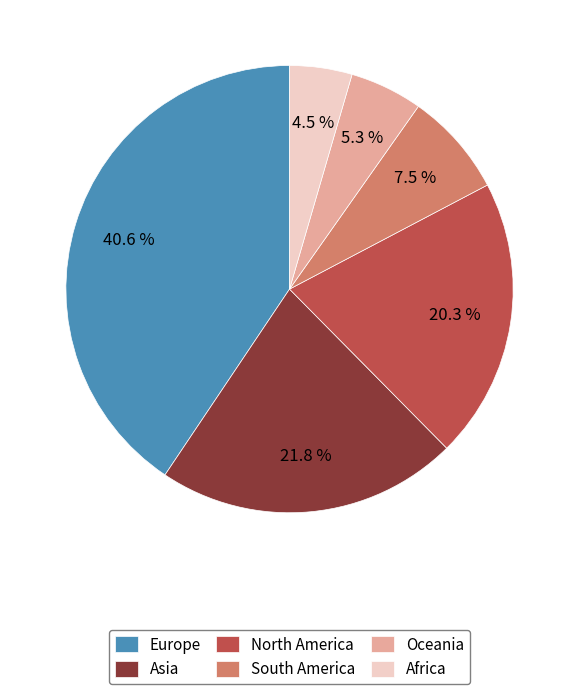

What percentage is NOT represented by South America?

92.5%